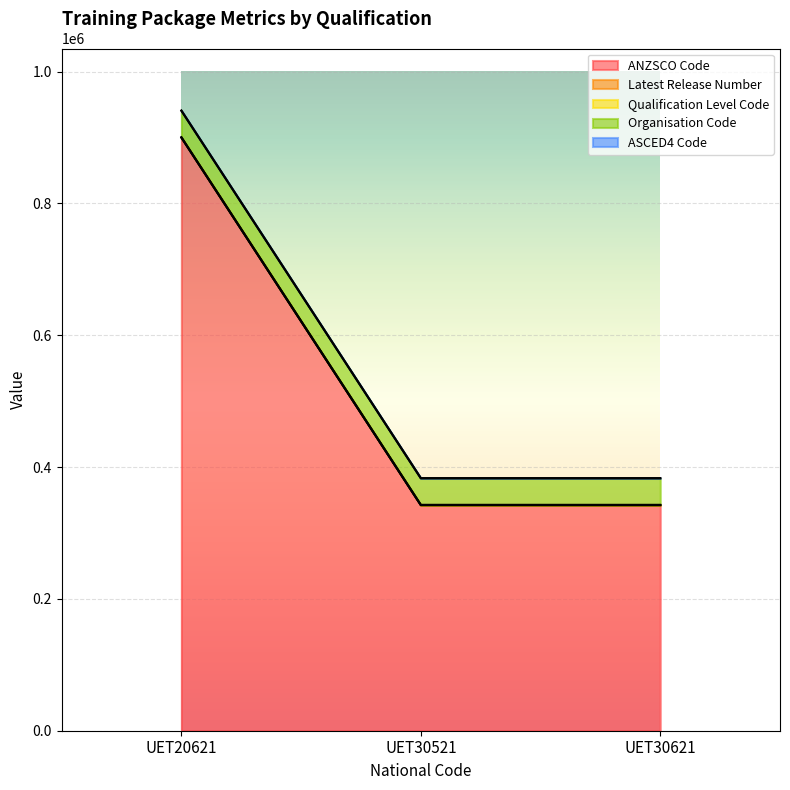

Which series has the widest spread of values?

Latest Release Number